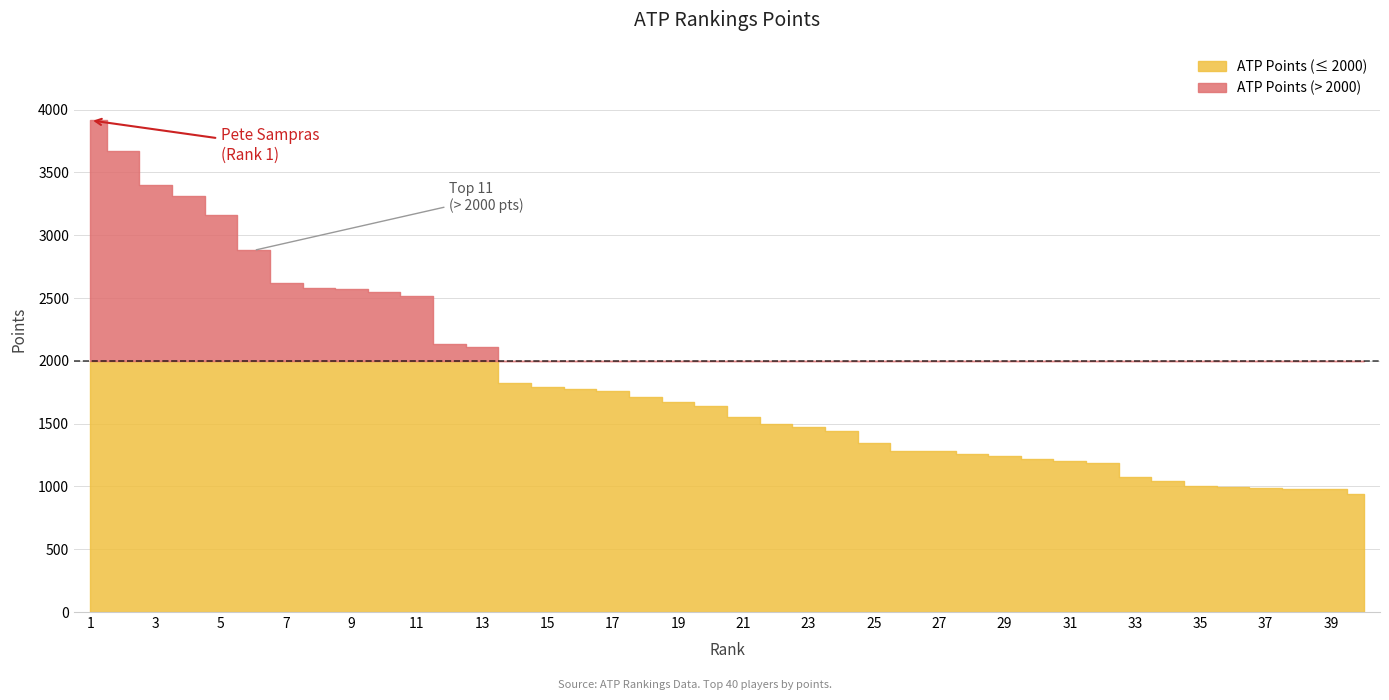

Which has a higher value, 14 or 38?

14